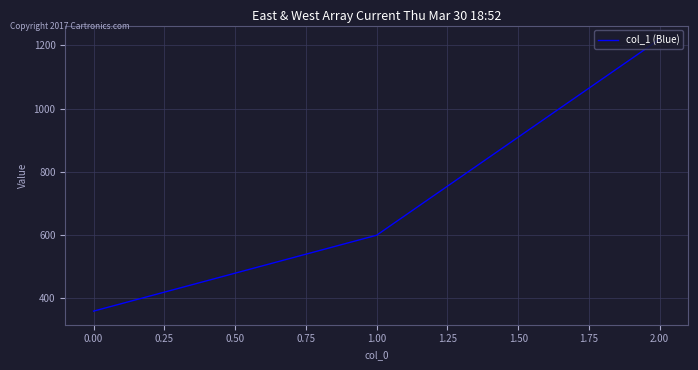

What is the difference between the maximum and minimum values?

860